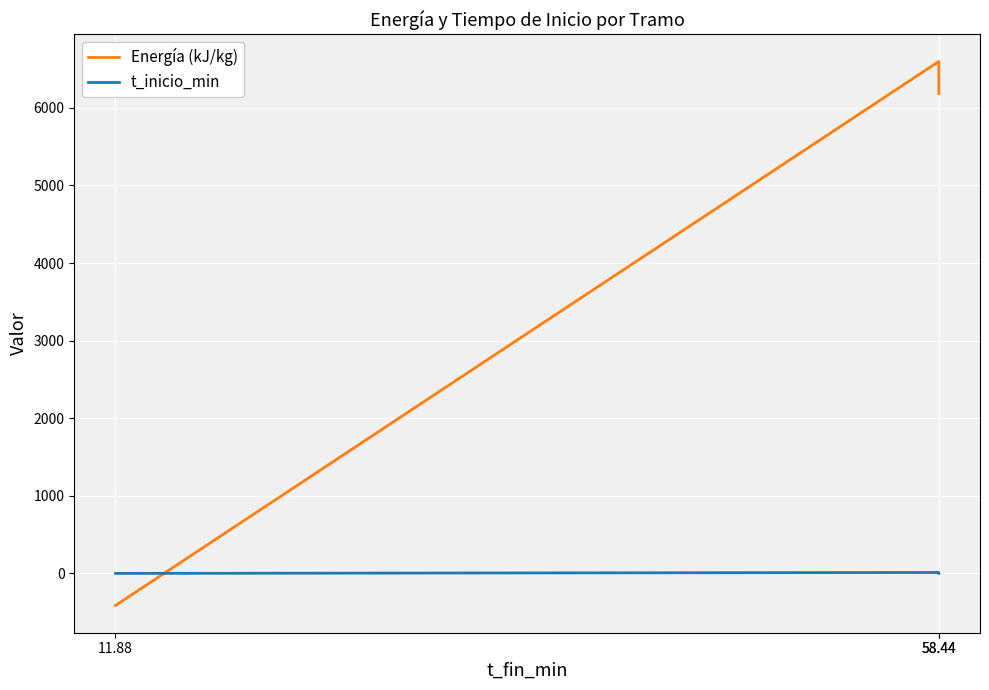

At which label is t_inicio_min closest to 5?

11.88